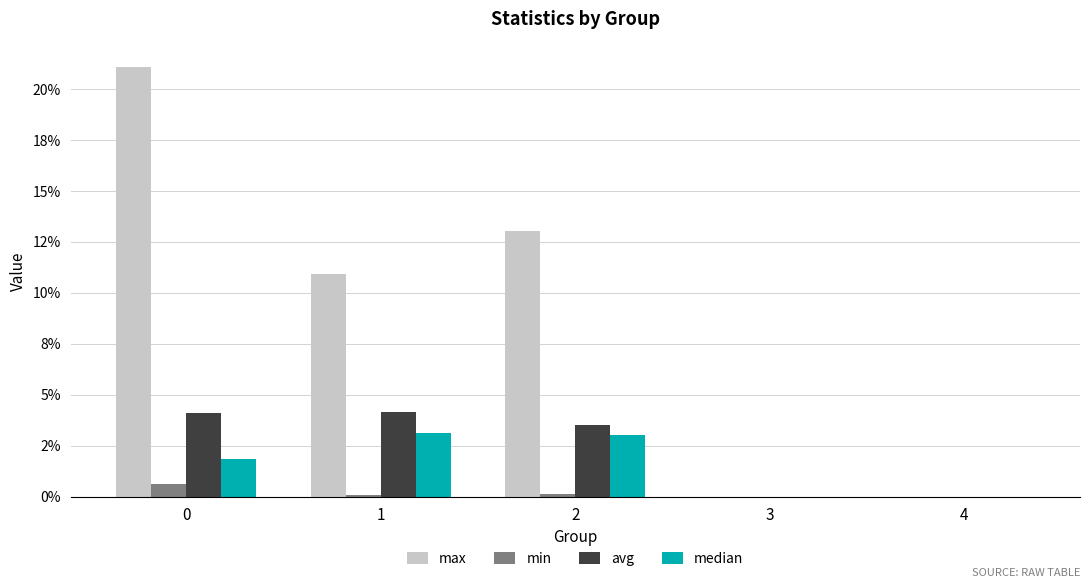

True or false: min has a value of 0.0 at 1.

True